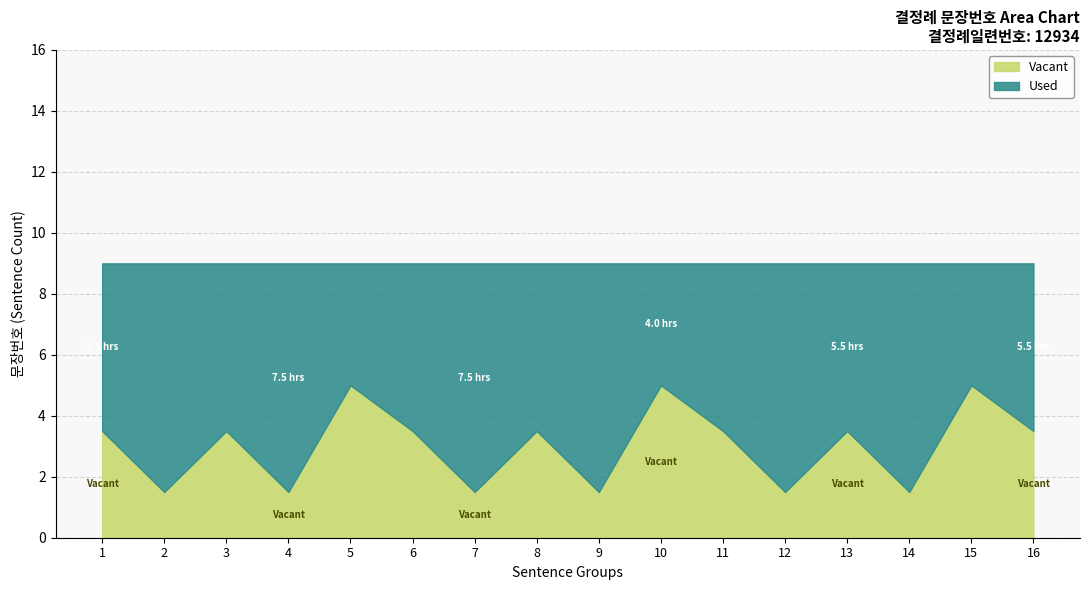

True or false: Vacant and Used intersect in this chart.

True